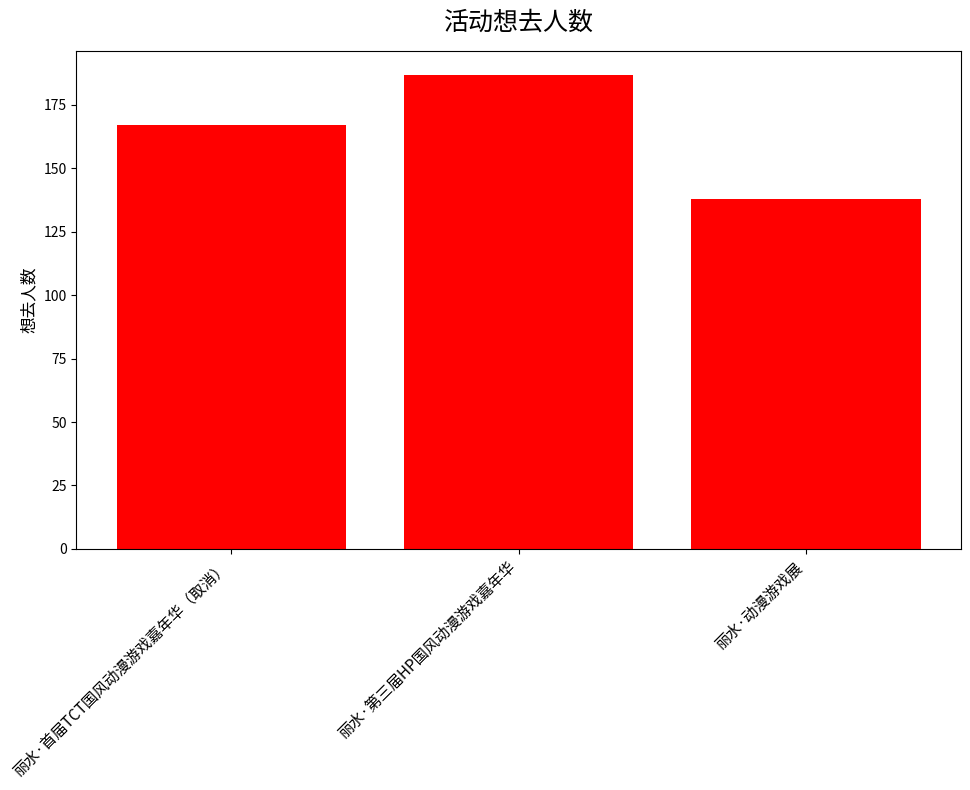

Are the bars horizontal?

No